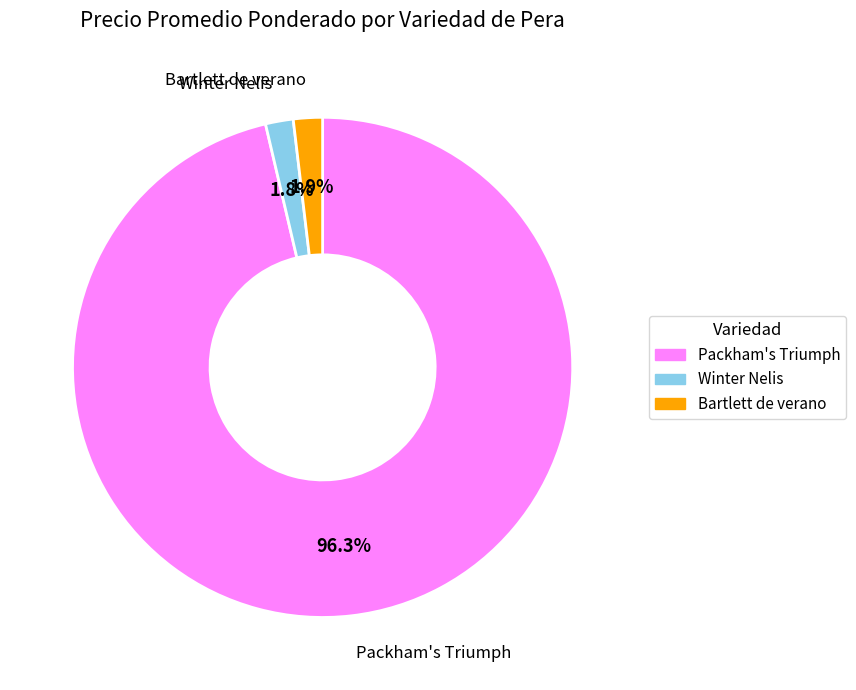

Is there a majority slice in this chart?

Yes